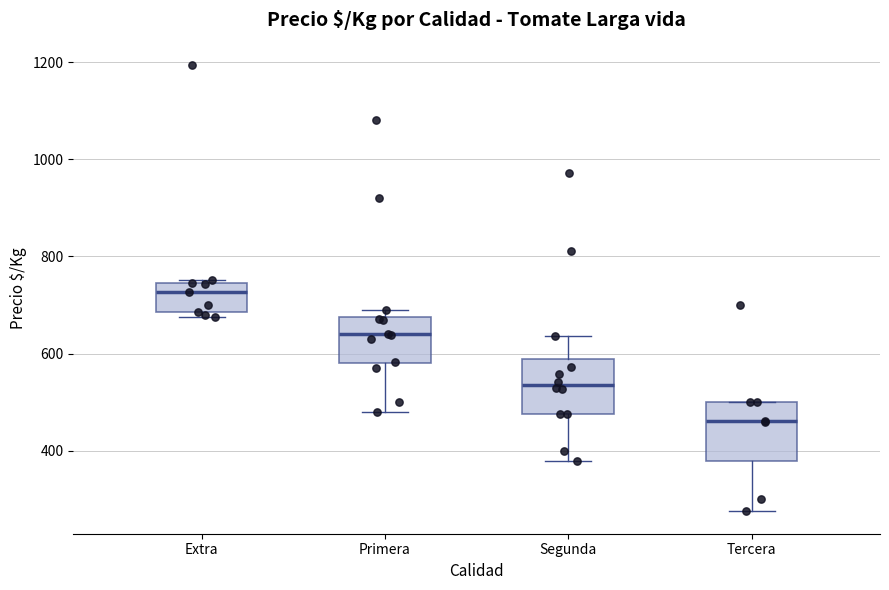

Which box has the highest median line?

Extra